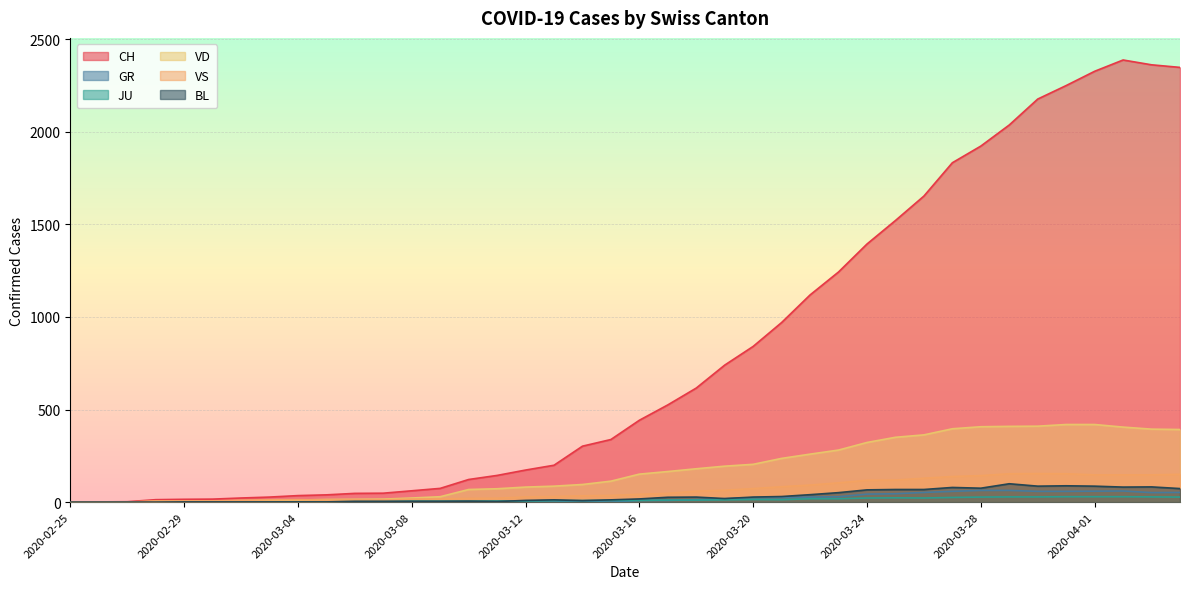

Reading left to right, what are all the values shown in this chart?

CH: 0	1	2	13	15	16	22	27	35	39	47	48	61	74	122	144	173	199	302	338	442	525	616	740	841	970	1119	1243	1394	1521	1653	1833	1923	2037	2177	2250	2327	2388	2362	2348
GR: 0	0	0	0	0	0	0	0	0	0	0	0	0	0	0	0	0	0	6	0	9	9	13	18	24	24	27	29	43	45	52	58	63	63	58	58	59	60	51	52
JU: 0	0	1	1	1	1	1	1	1	2	5	5	5	5	5	6	6	8	8	9	9	11	11	12	14	13	18	18	22	23	22	25	27	28	28	29	29	29	28	27
VD: 0	0	0	4	4	4	6	8	11	14	15	16	22	29	68	72	81	86	95	113	151	165	180	194	204	236	259	281	322	350	363	396	407	409	410	419	419	405	394	392
VS: 0	0	0	6	6	6	10	12	13	11	12	12	16	17	20	21	28	30	34	36	42	47	59	64	73	83	92	104	118	119	129	138	143	153	154	153	147	147	147	150
BL: 0	0	0	0	1	1	1	1	1	1	4	4	4	4	5	3	9	12	8	12	17	26	27	19	27	30	40	51	66	68	68	79	75	99	86	88	86	81	82	73